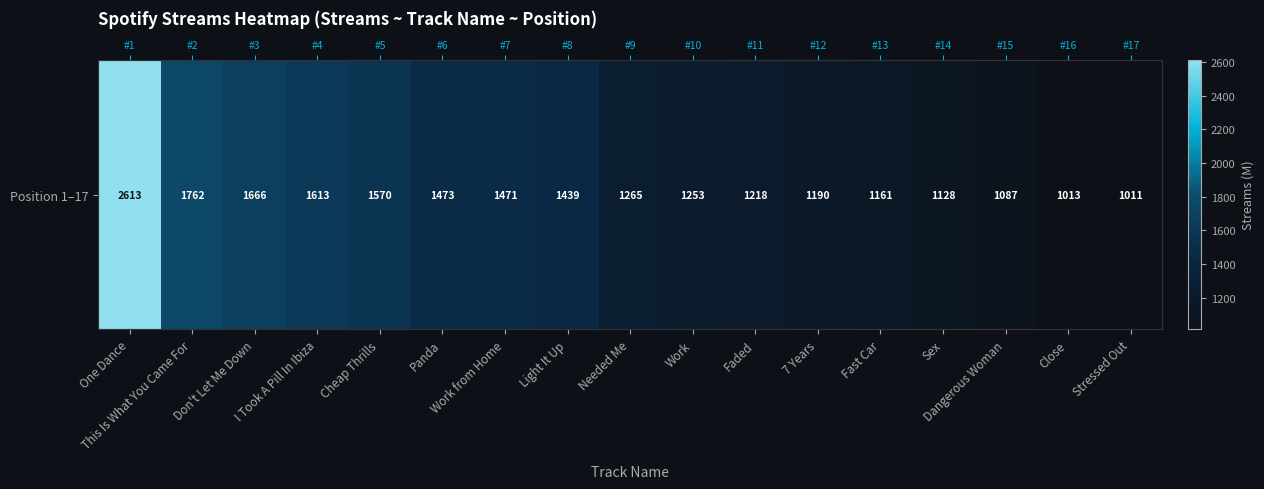

At which label does the data first exceed 1265?

One Dance